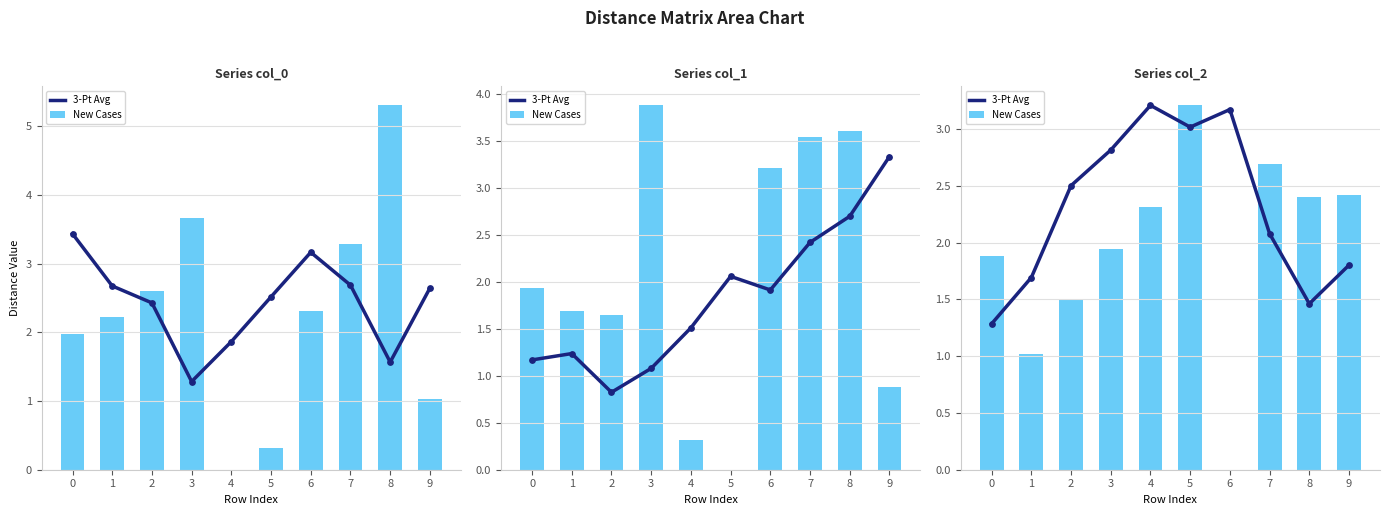

Which series has the largest total across all categories?

3-Pt Avg